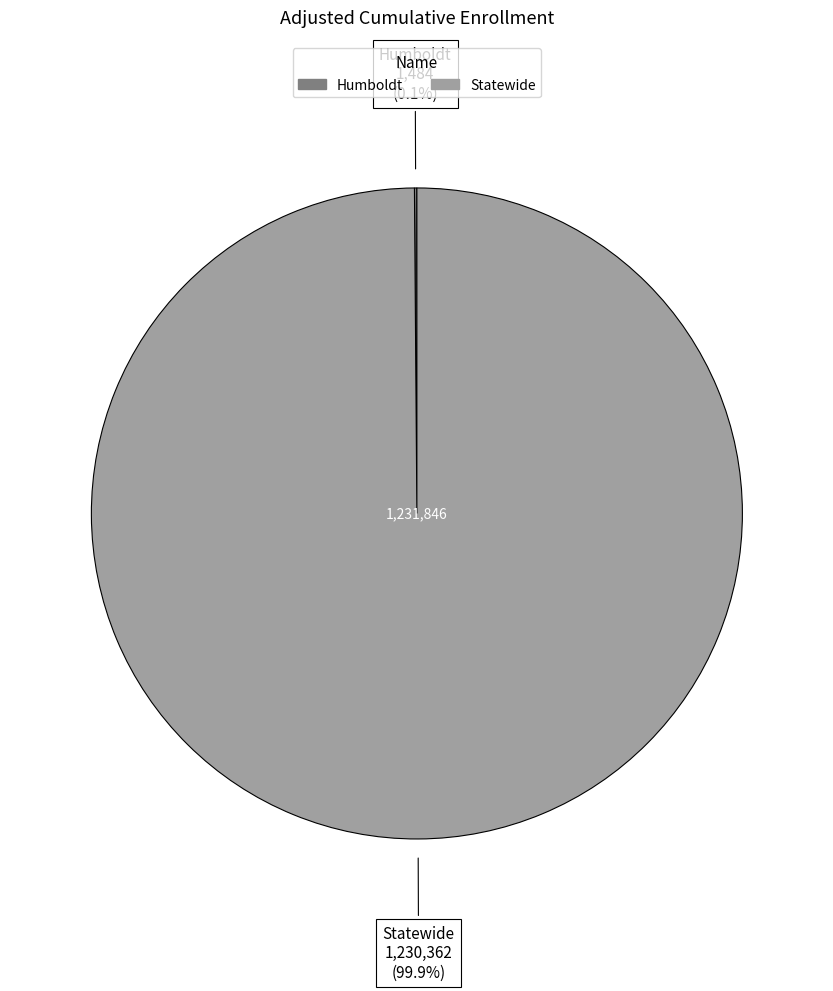

What portion of the pie excludes Statewide?

0.1%